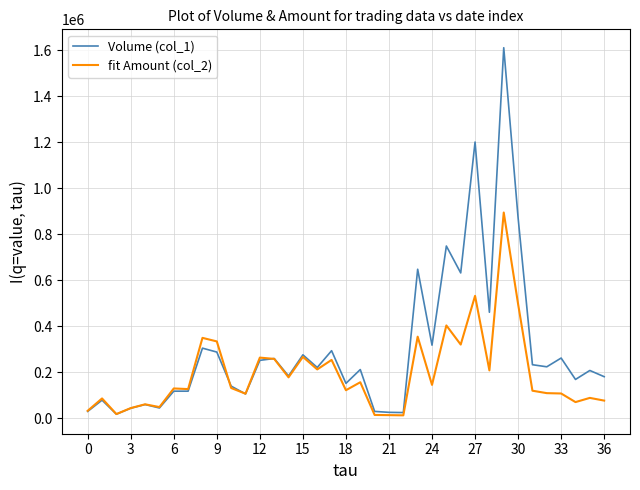

What is the minimum value for fit Amount (col_2)?

12960